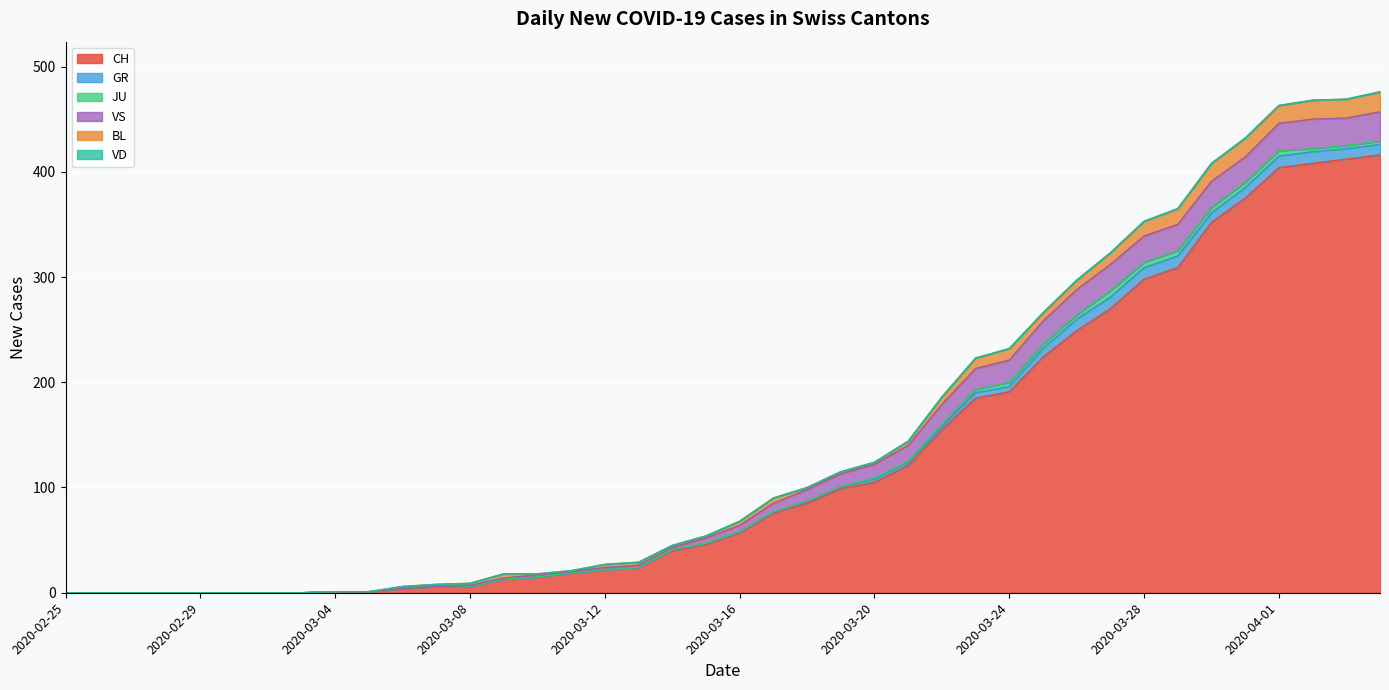

What is the difference between the second highest and second lowest values in the JU series?

5